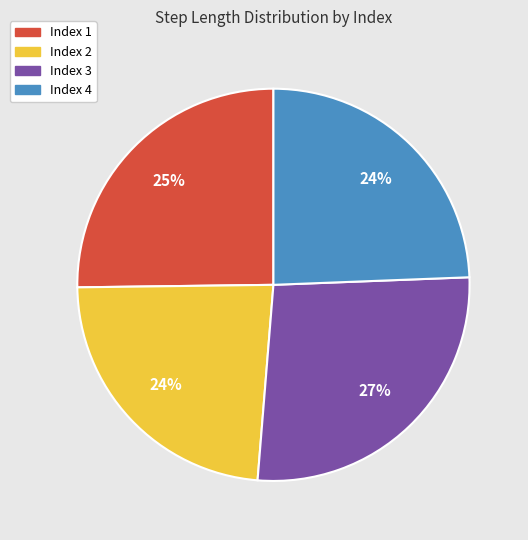

To the nearest percent, what portion does Index 1 represent?

25%